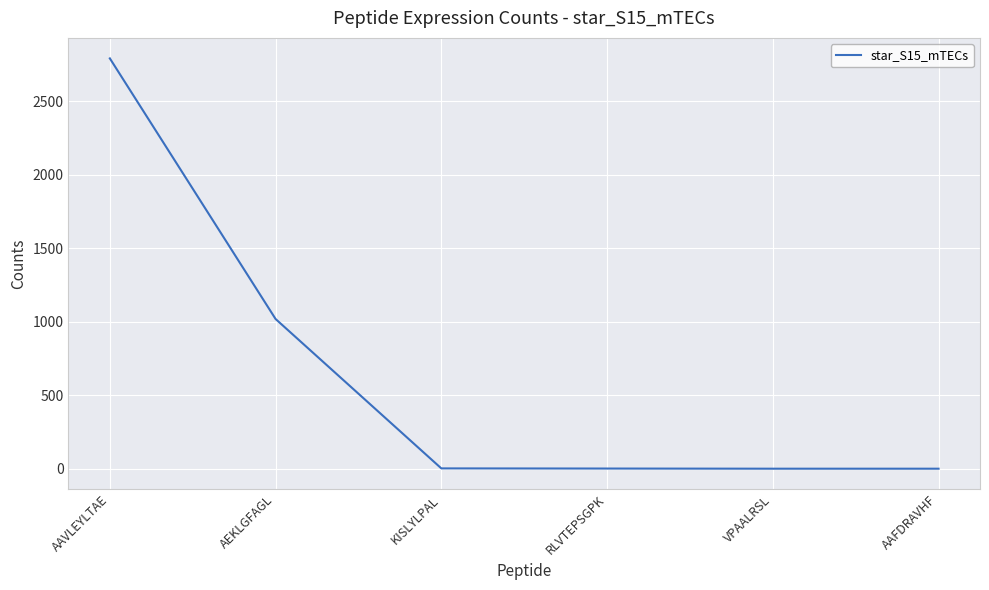

Between RLVTEPSGPK and AAVLEYLTAE, which is larger?

AAVLEYLTAE